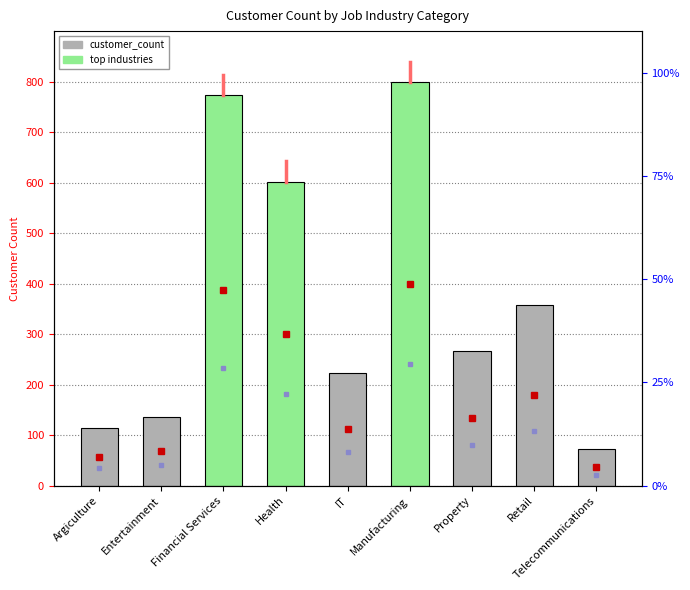

Between Manufacturing and Financial Services, which is larger?

Manufacturing